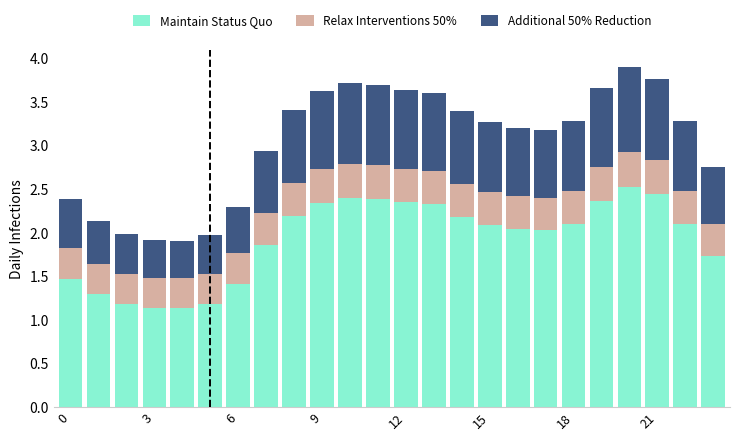

Are the bars horizontal?

No